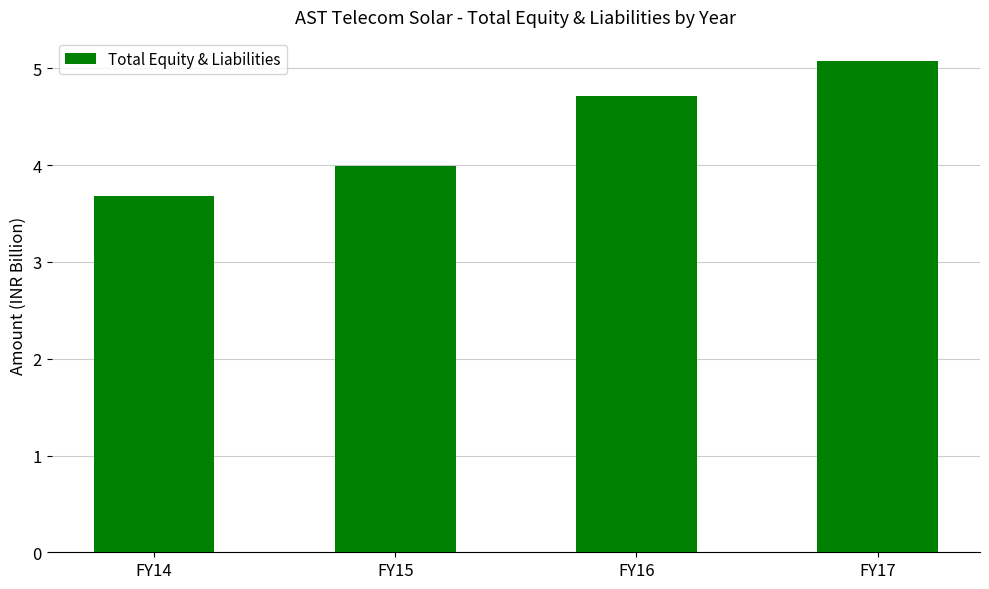

Is it true that the value at FY16 is 7.4?

False